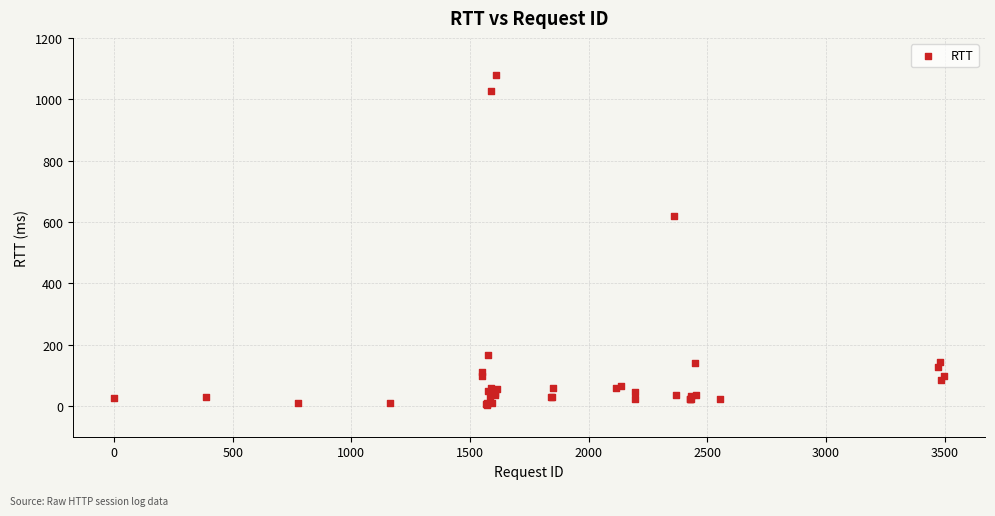

What Y value in the scatter plot is closest to 541?

621